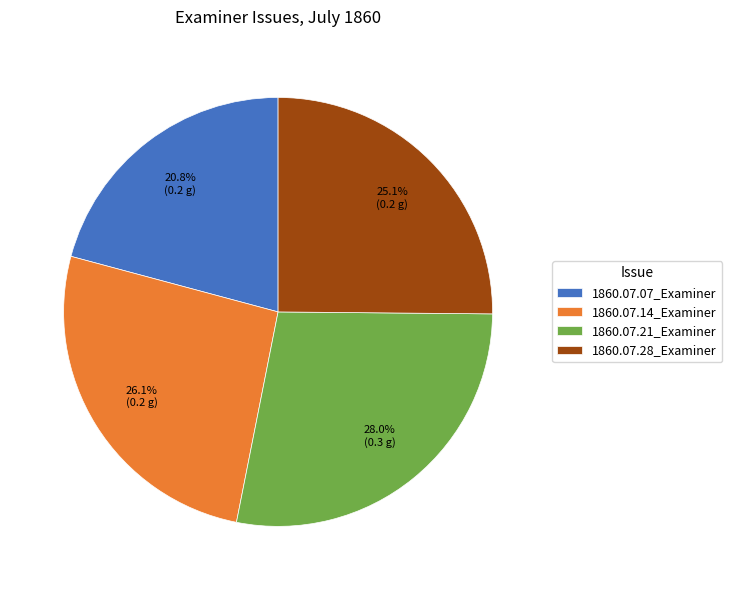

To the nearest percent, what portion does 1860.07.28_Examiner represent?

25%